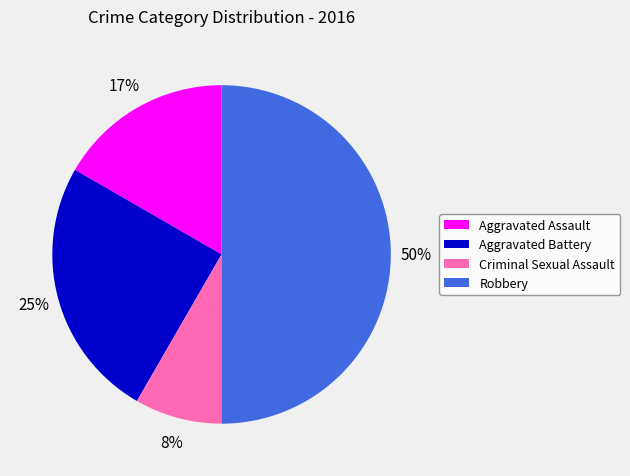

Count the number of slices in the pie.

4